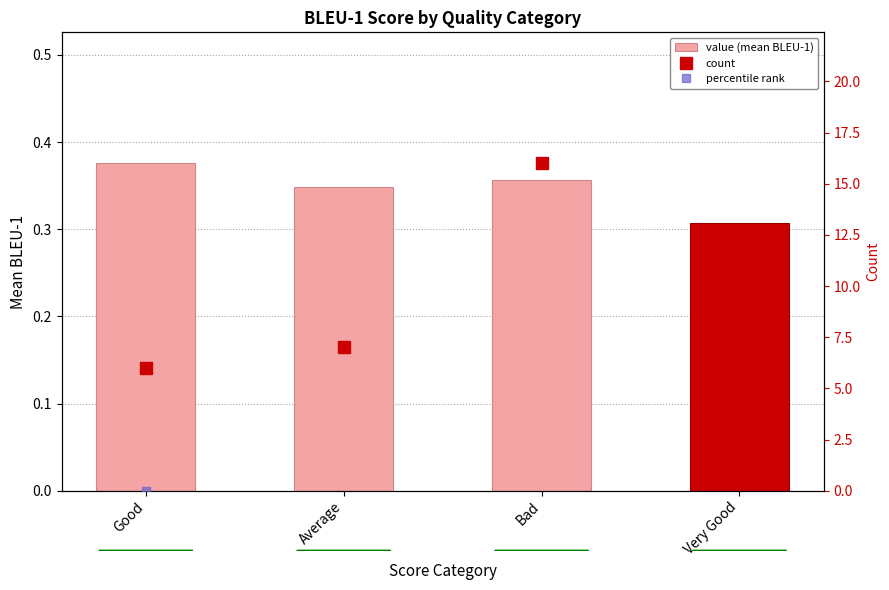

The value of count at Average is 7.0. True or false?

True